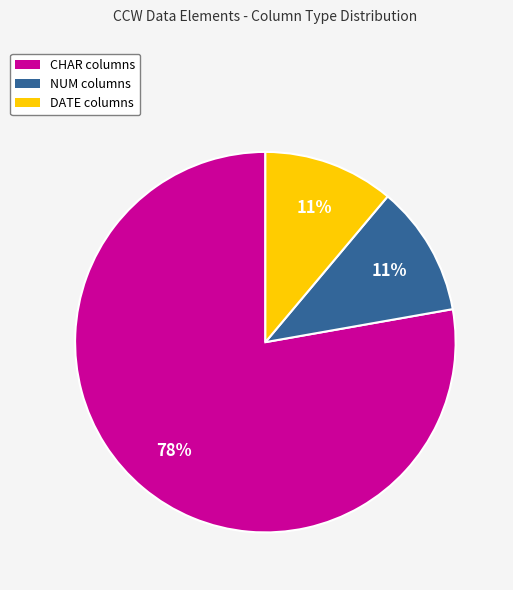

Is there any slice that represents more than half of the pie?

Yes